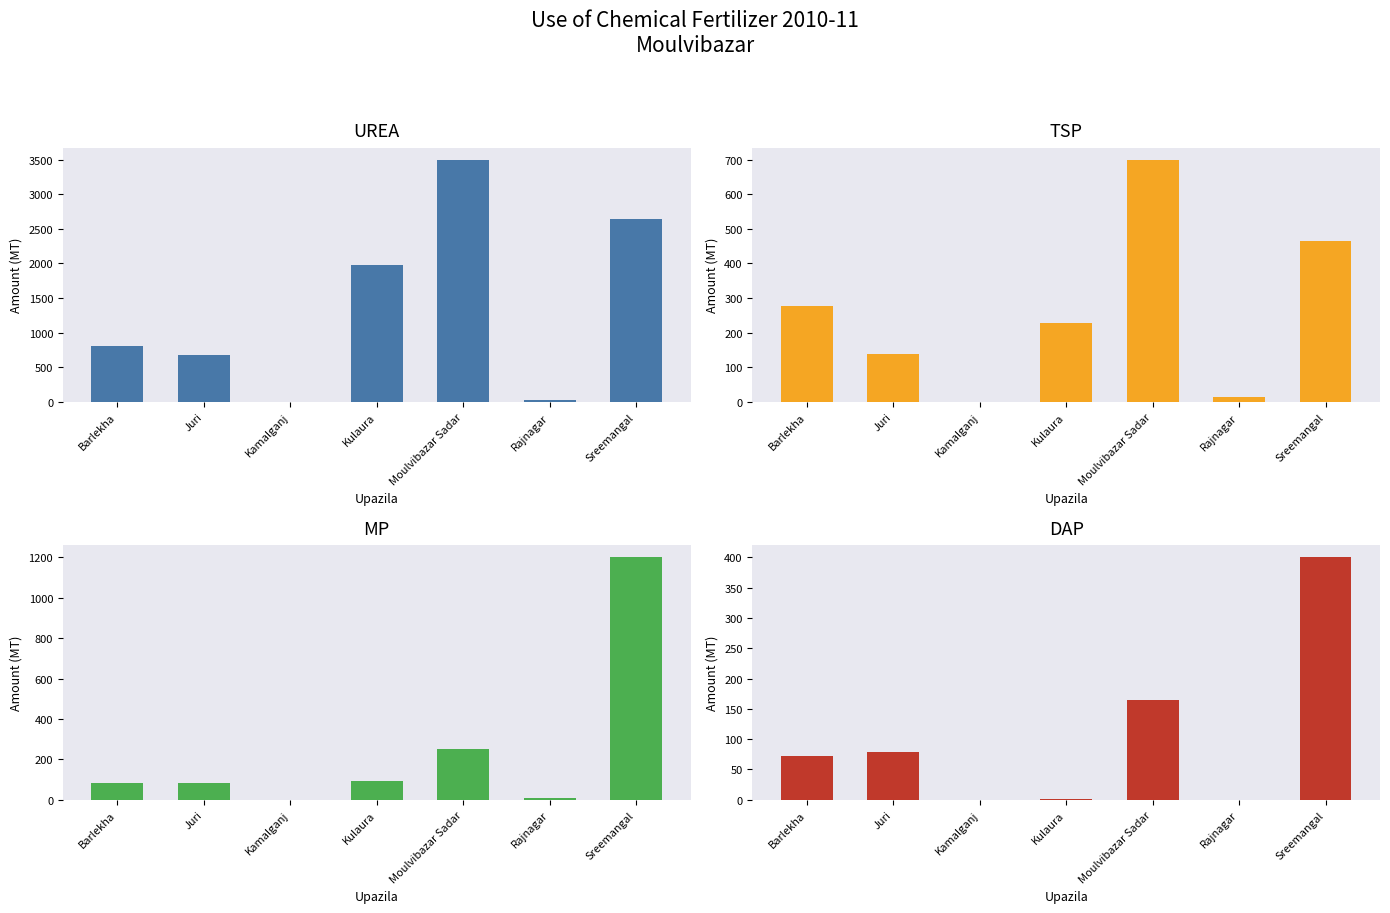

How many groups of bars are there?

7